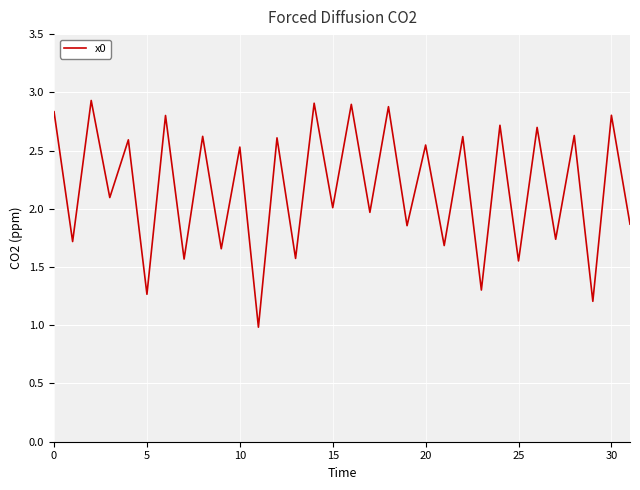

What is the maximum value shown in the chart?

2.9